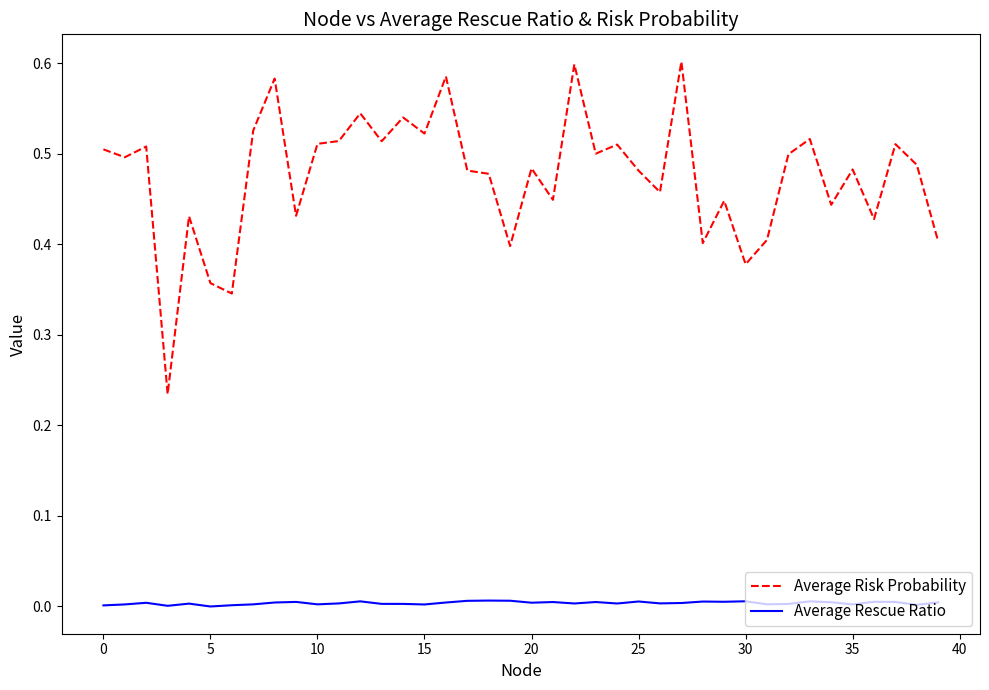

True or false: Average Rescue Ratio and Average Risk Probability intersect in this chart.

False